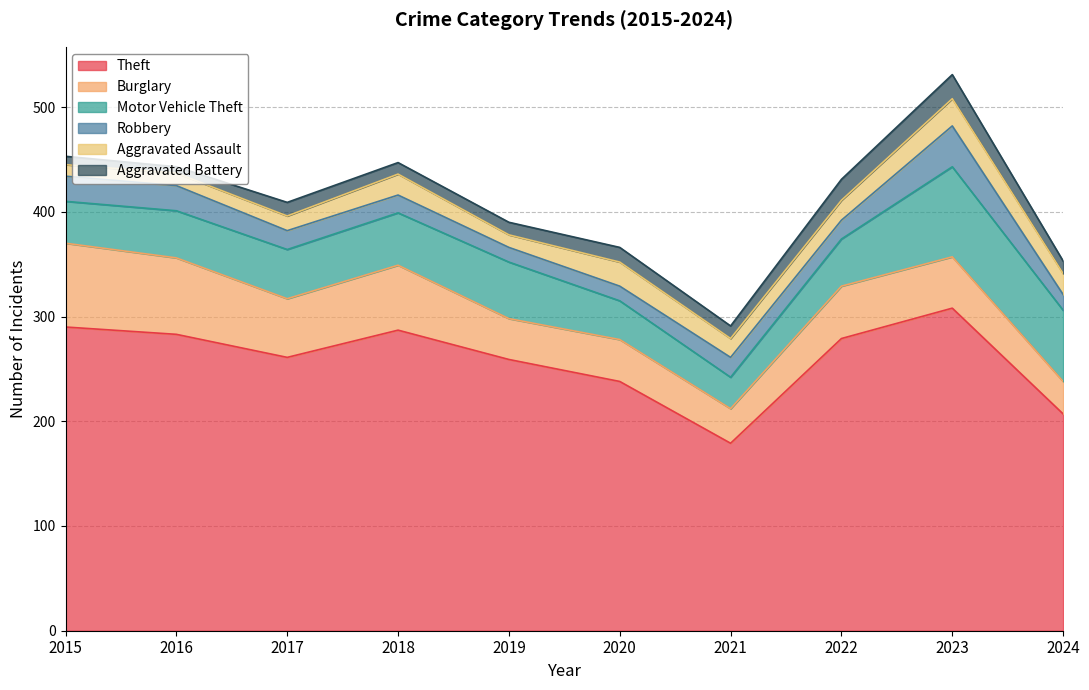

Count the number of categories in the chart.

10